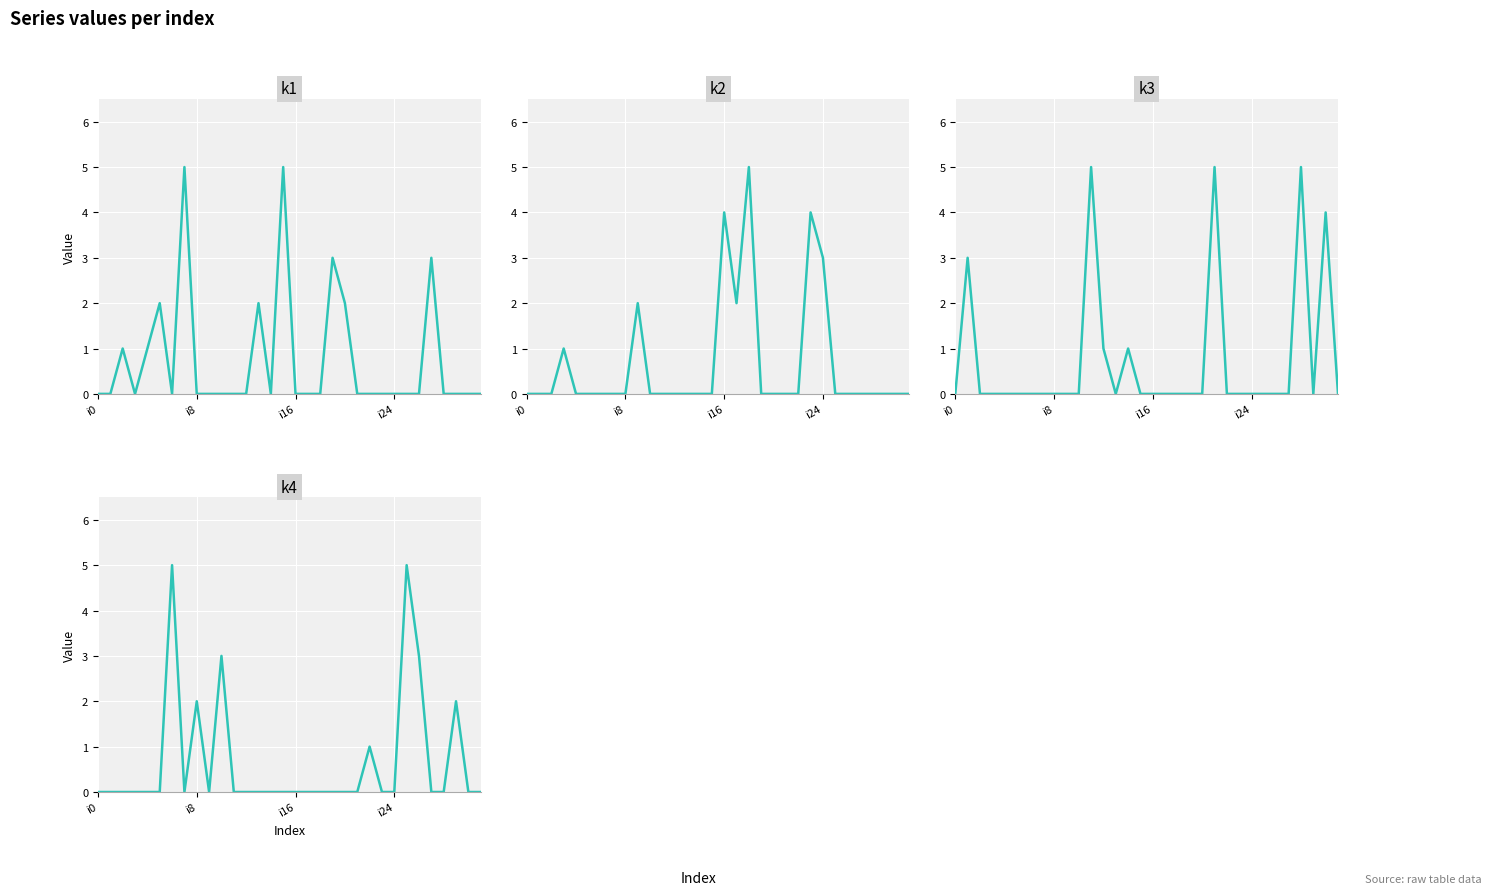

What is the total value across all series at 17?

2